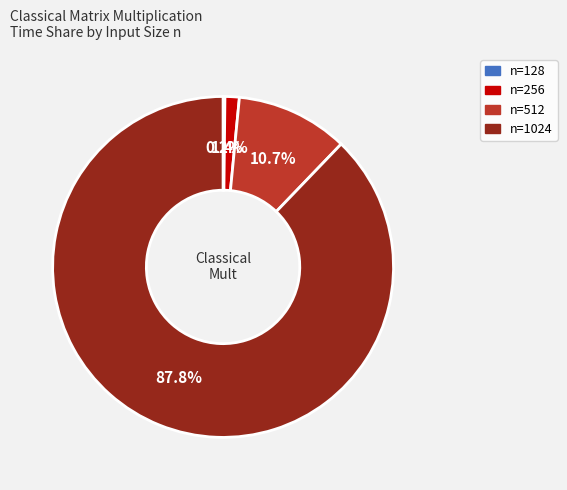

Is there any slice that represents more than half of the pie?

Yes